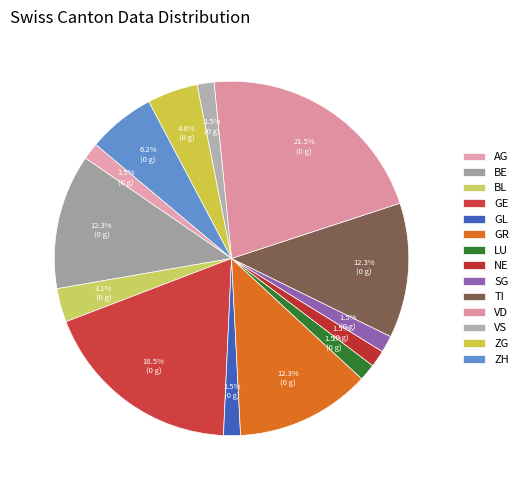

How many segments does this pie chart have?

14